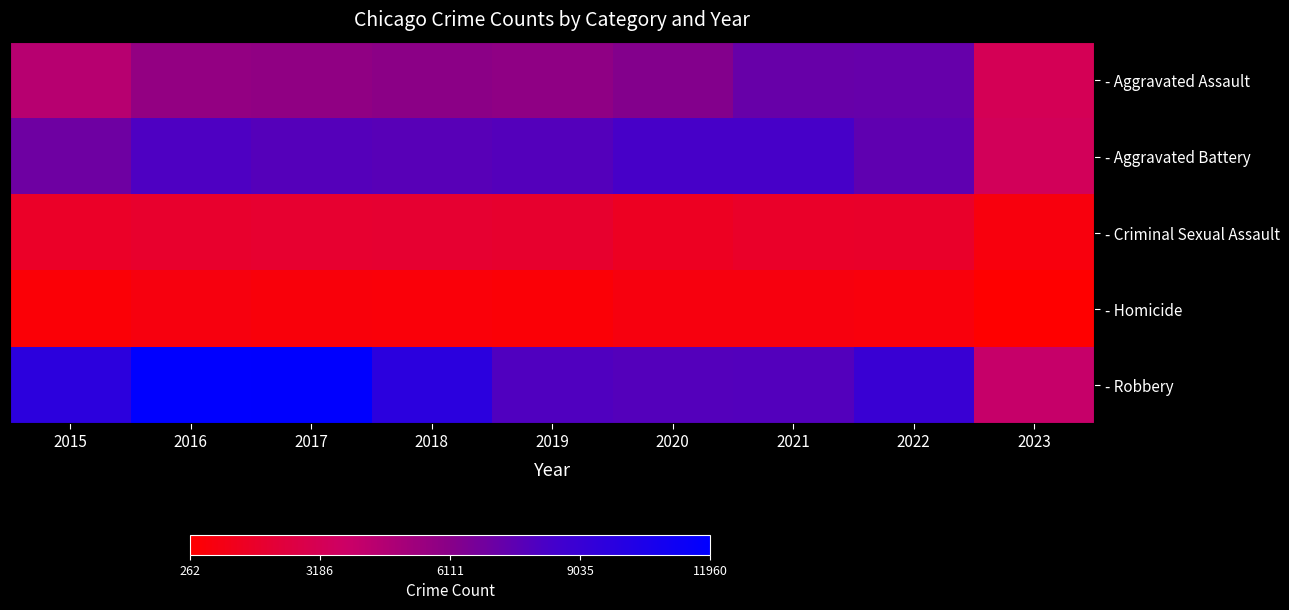

At which category is the sum across all series the highest?

2016